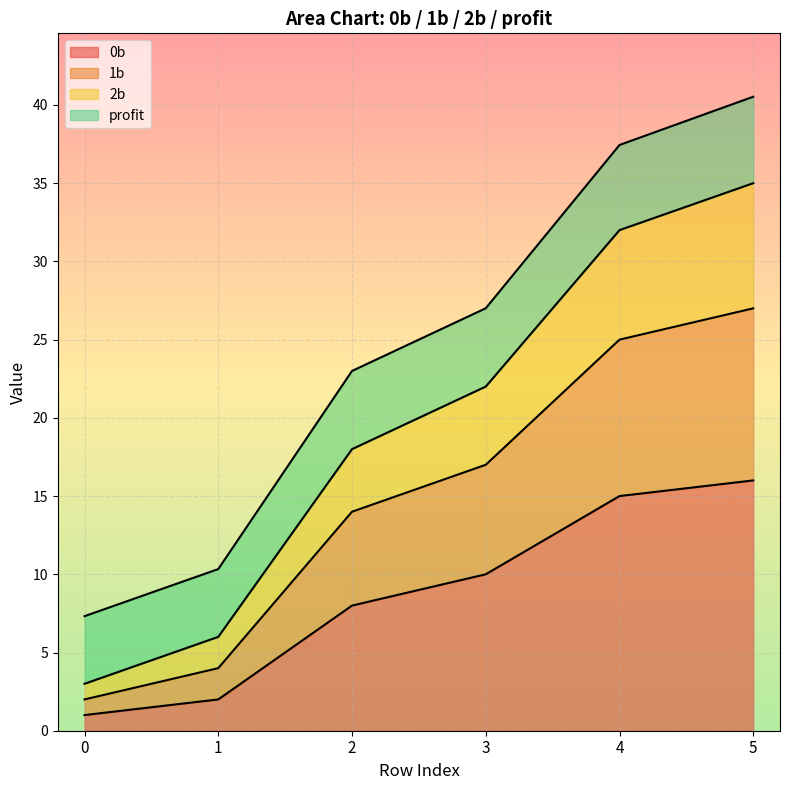

What are all the series names shown in the legend?

0b, 1b, 2b, profit